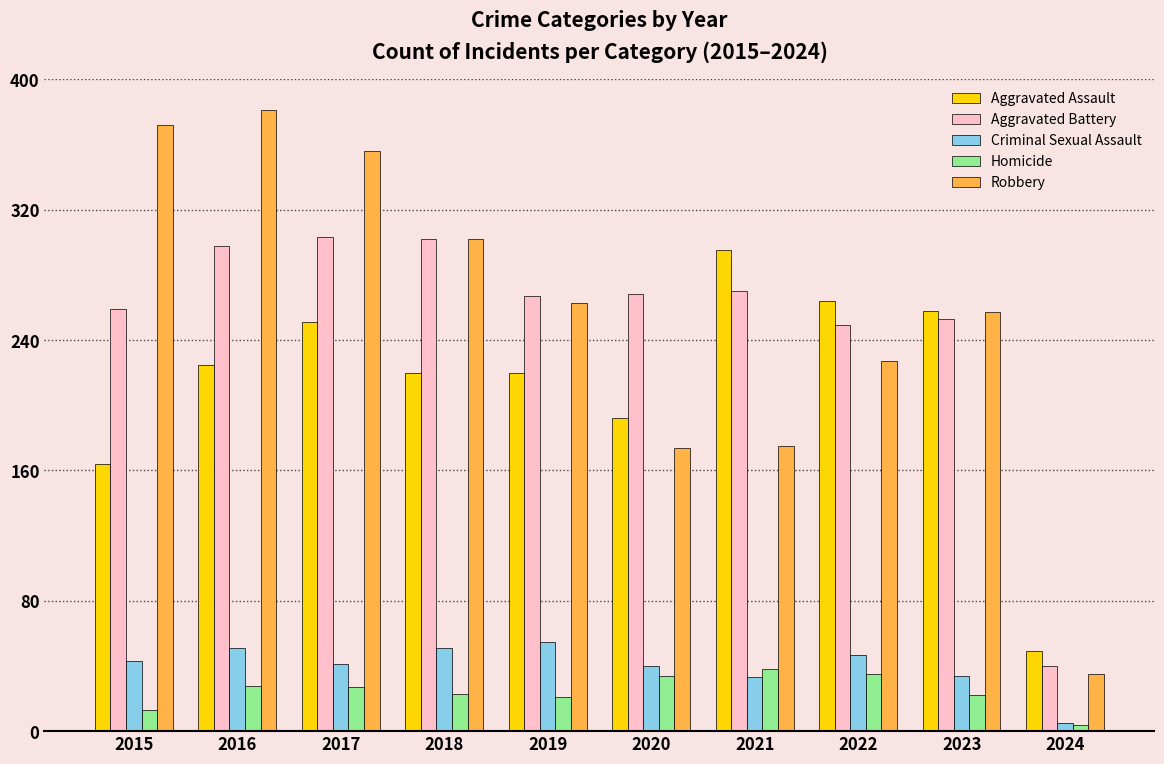

What is the spread (max minus min) of values at 2020?

234